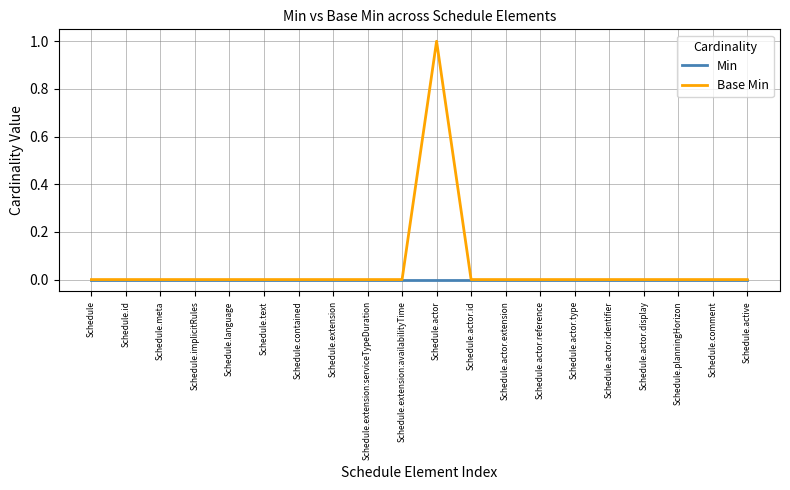

What position from the left is Schedule.planningHorizon?

18